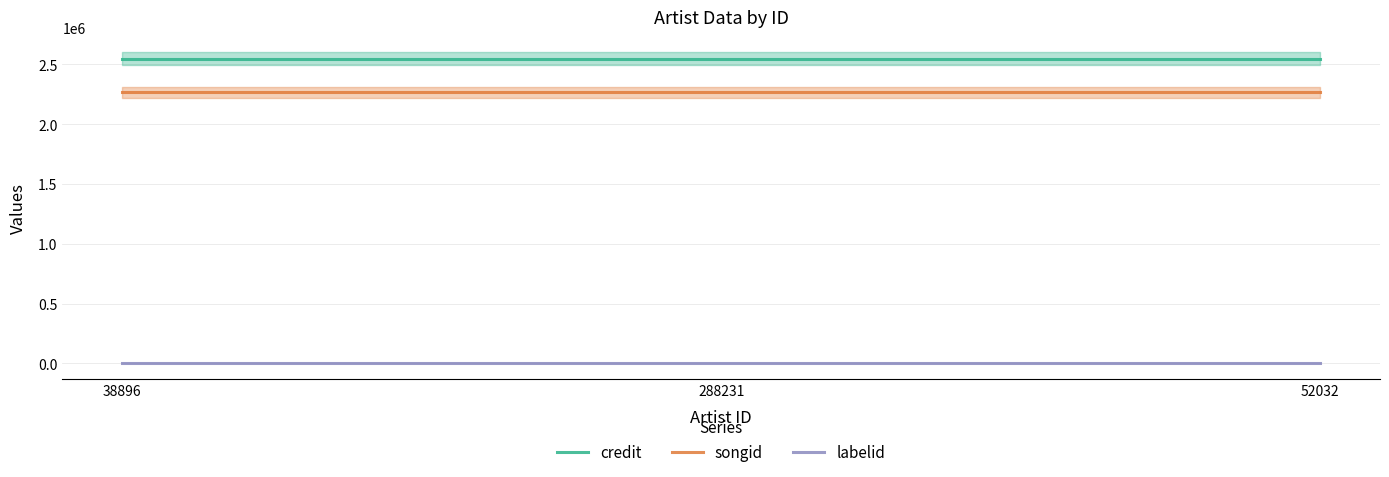

What is the label of the 1st point from the left?

38896